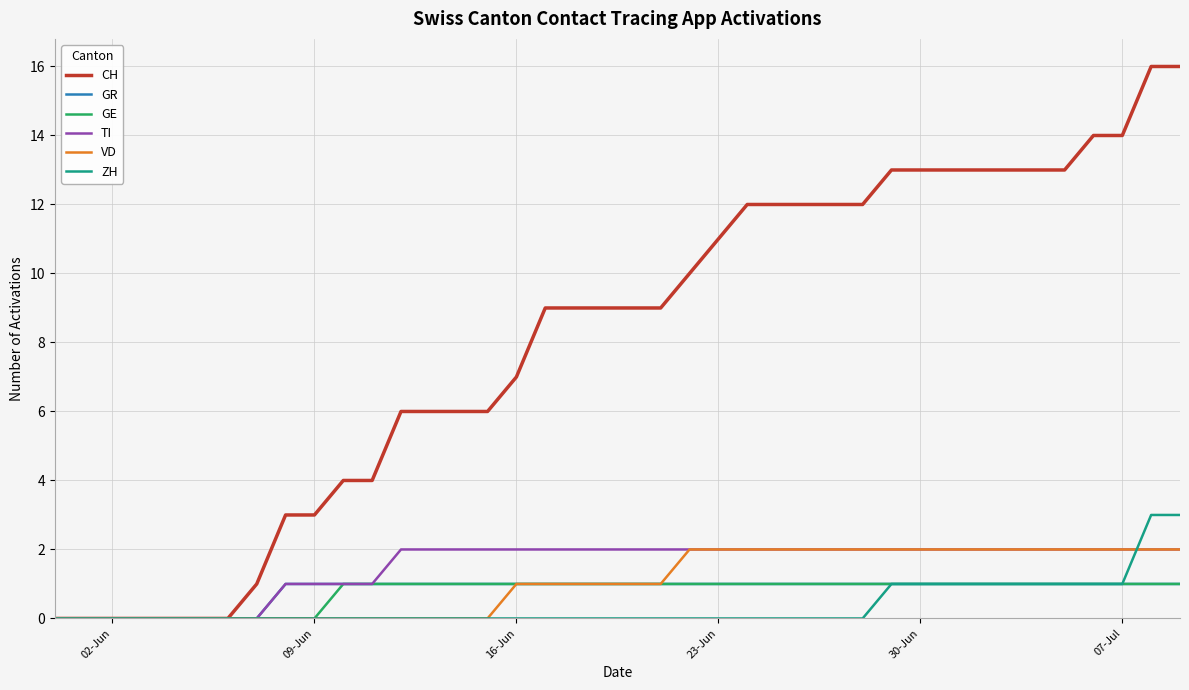

Which series has the widest spread of values?

CH